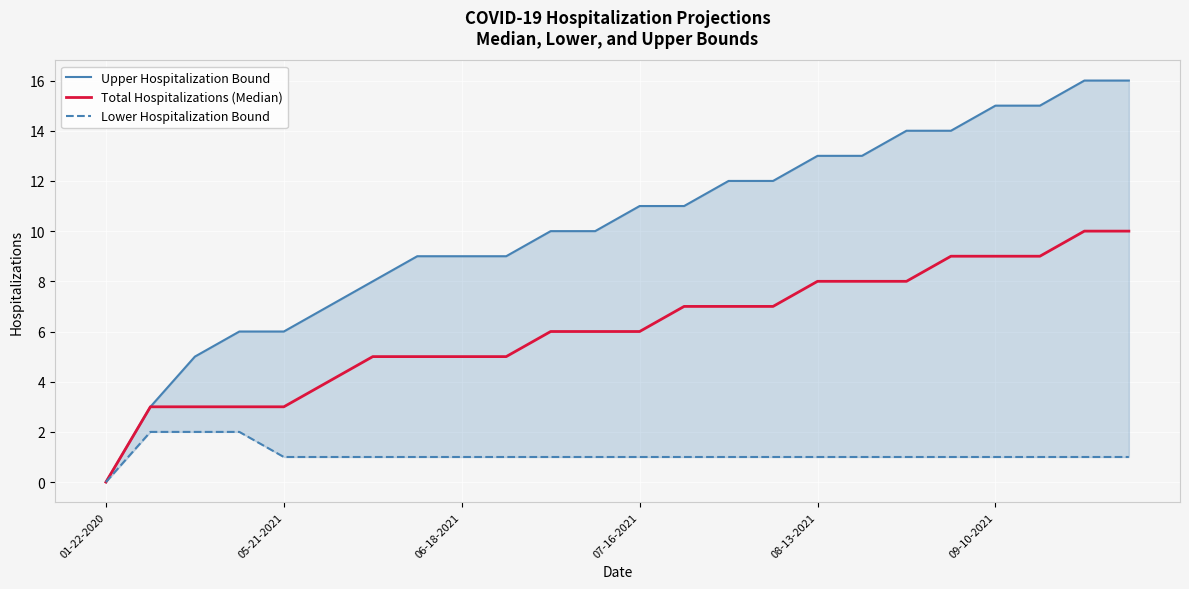

True or false: Lower Hospitalization Bound and Upper Hospitalization Bound cross at least once.

False